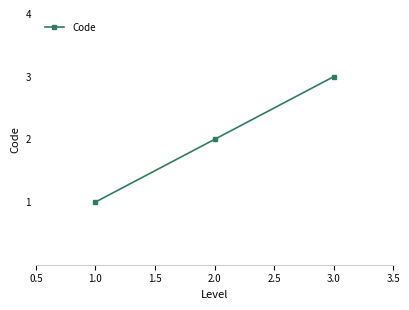

What is the label of the 3rd point from the right?

1.0